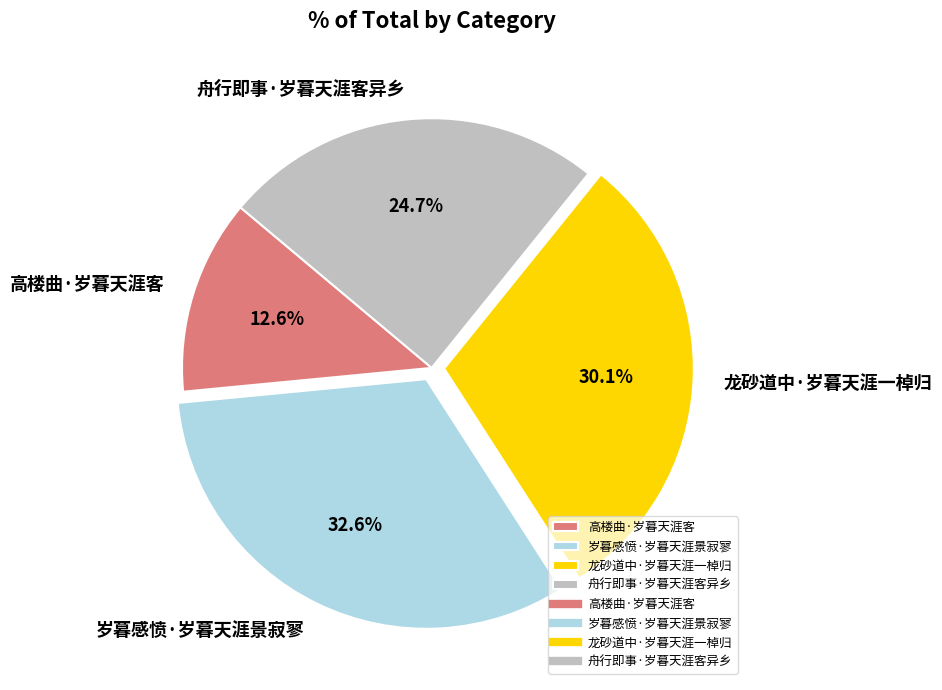

To the nearest percent, what is the average slice percentage?

25%